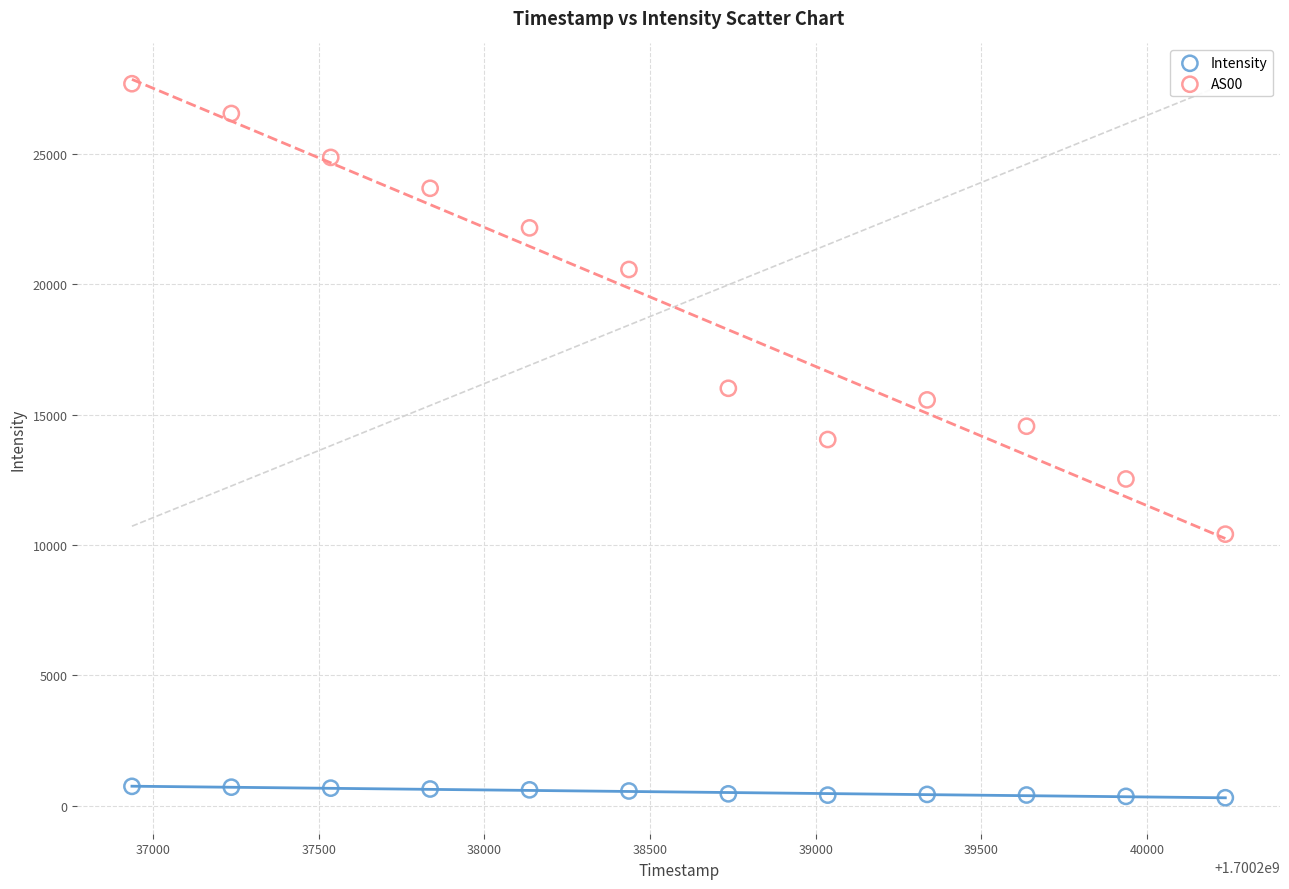

Which series reaches the maximum Y coordinate?

AS00